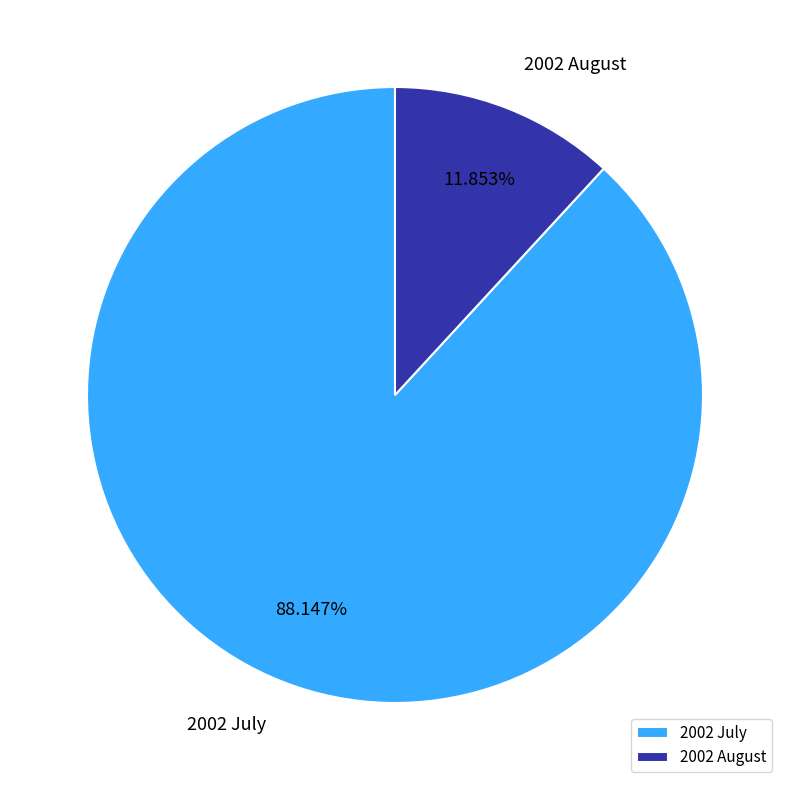

Rank the categories by value from lowest to highest.

2002 August, 2002 July